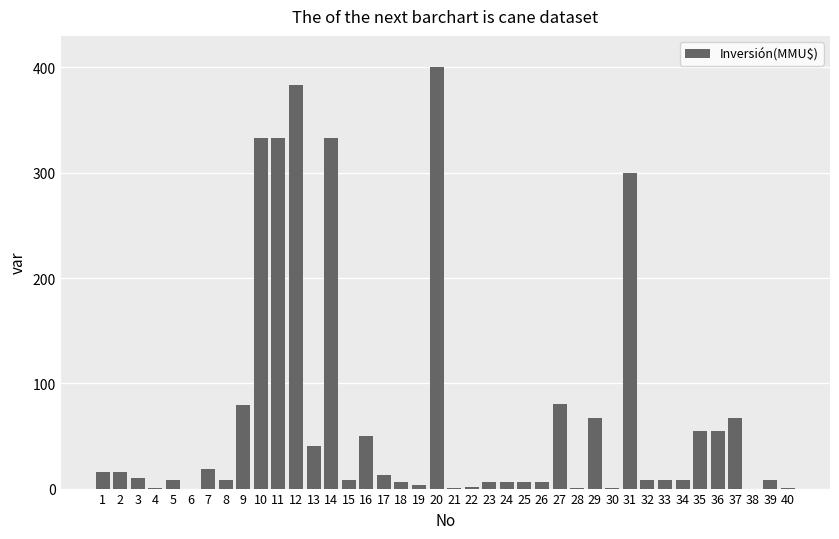

At which category does the chart reach its peak across all series?

20